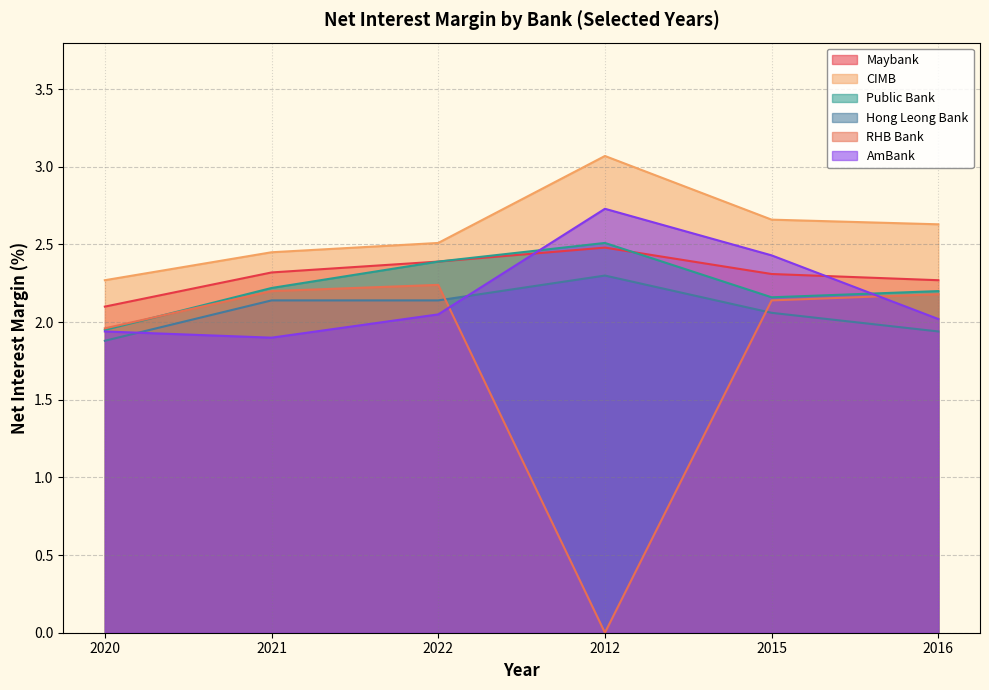

What is the greatest value displayed?

3.1